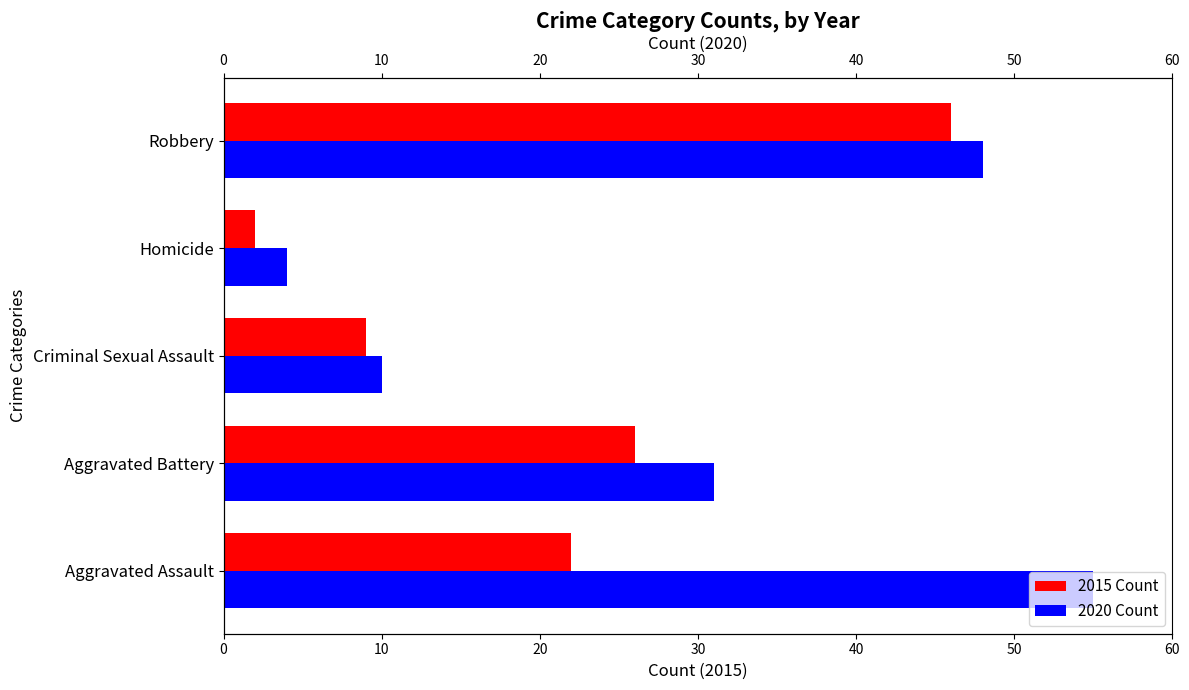

Which has a higher value, Criminal Sexual Assault or Homicide?

Criminal Sexual Assault